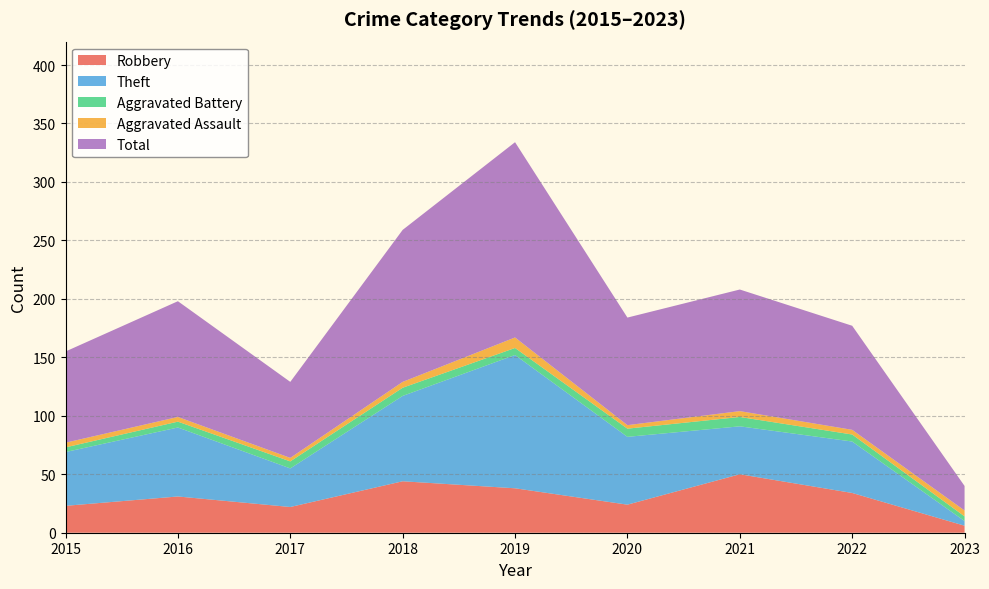

Reading left to right, list all the values displayed in this chart.

Robbery: 2015=23	2016=31	2017=22	2018=44	2019=38	2020=24	2021=50	2022=34	2023=6
Theft: 2015=46	2016=59	2017=33	2018=73	2019=114	2020=58	2021=41	2022=44	2023=4
Aggravated Battery: 2015=4	2016=5	2017=6	2018=7	2019=6	2020=7	2021=8	2022=6	2023=4
Aggravated Assault: 2015=4	2016=4	2017=3	2018=5	2019=9	2020=3	2021=5	2022=4	2023=5
Total: 2015=78	2016=99	2017=65	2018=130	2019=167	2020=92	2021=104	2022=89	2023=21